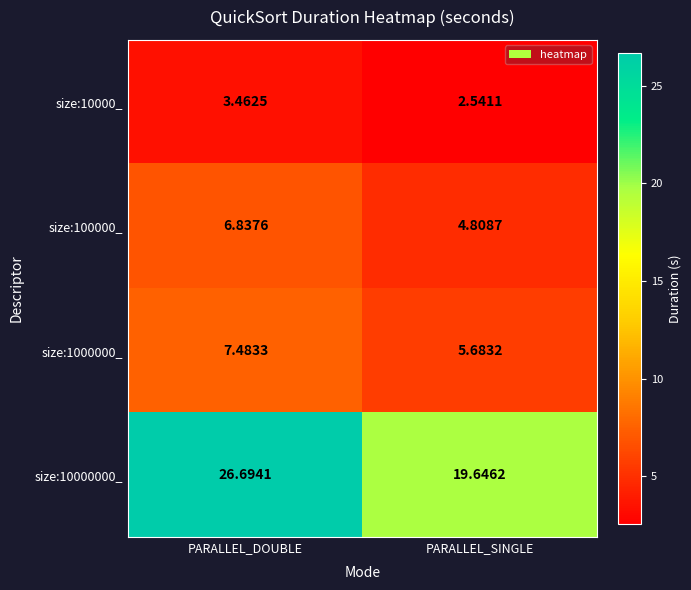

Rank the series at PARALLEL_SINGLE from lowest to highest value.

size:10000_, size:100000_, size:1000000_, size:10000000_